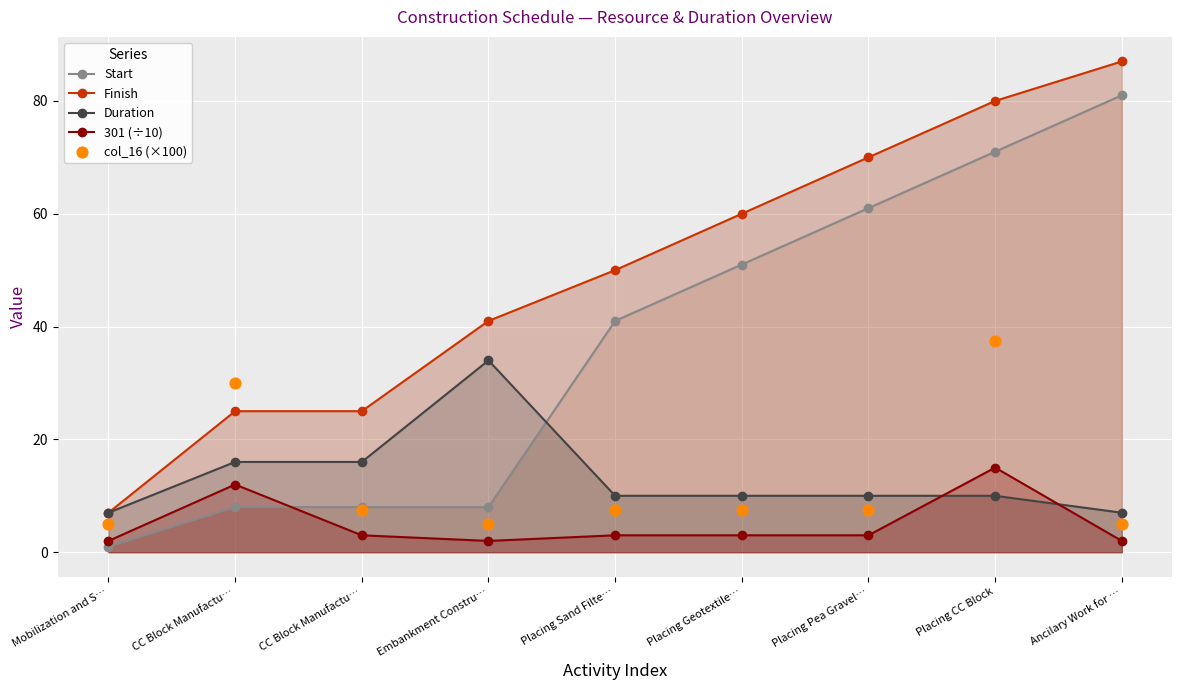

Which series has the largest total across all categories?

Finish